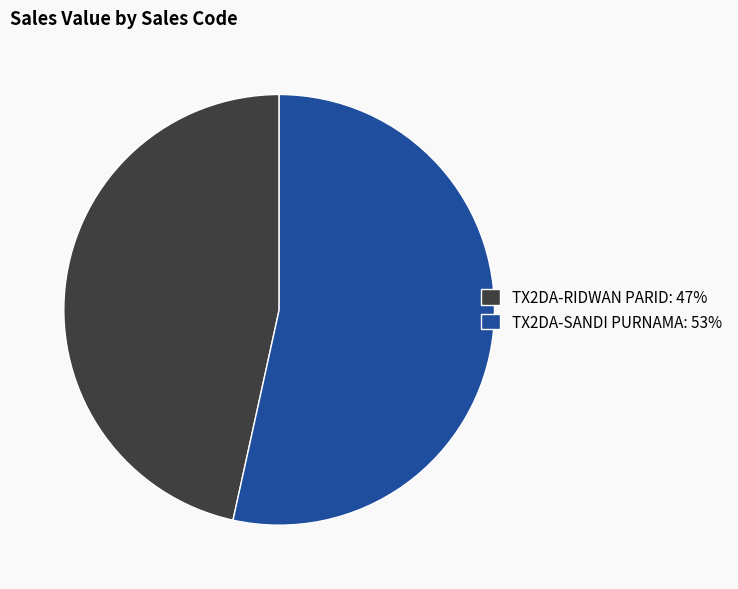

Which category has the smallest portion of the pie?

TX2DA-RIDWAN PARID: 47%